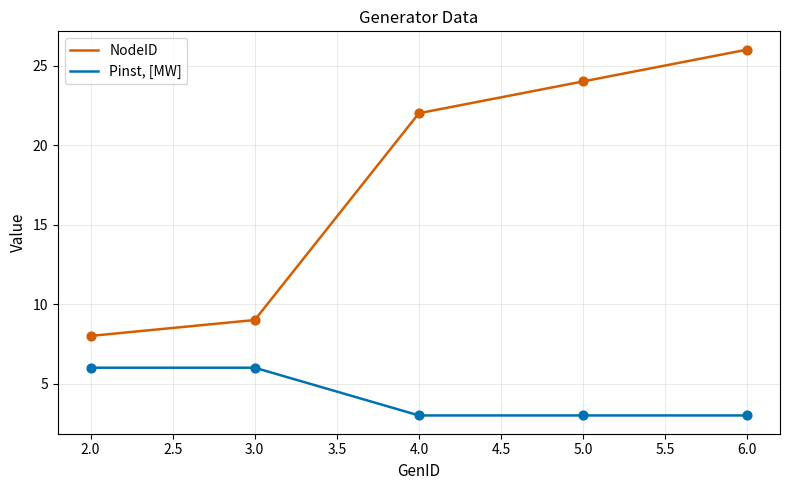

What are all the series names shown in the legend?

NodeID, Pinst, [MW]